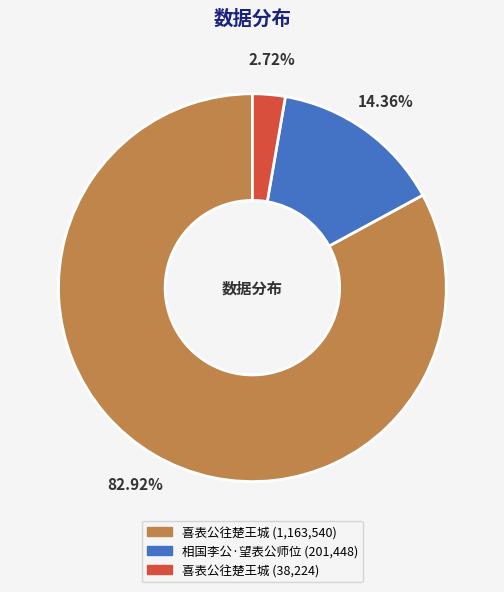

Is there a majority slice in this chart?

Yes